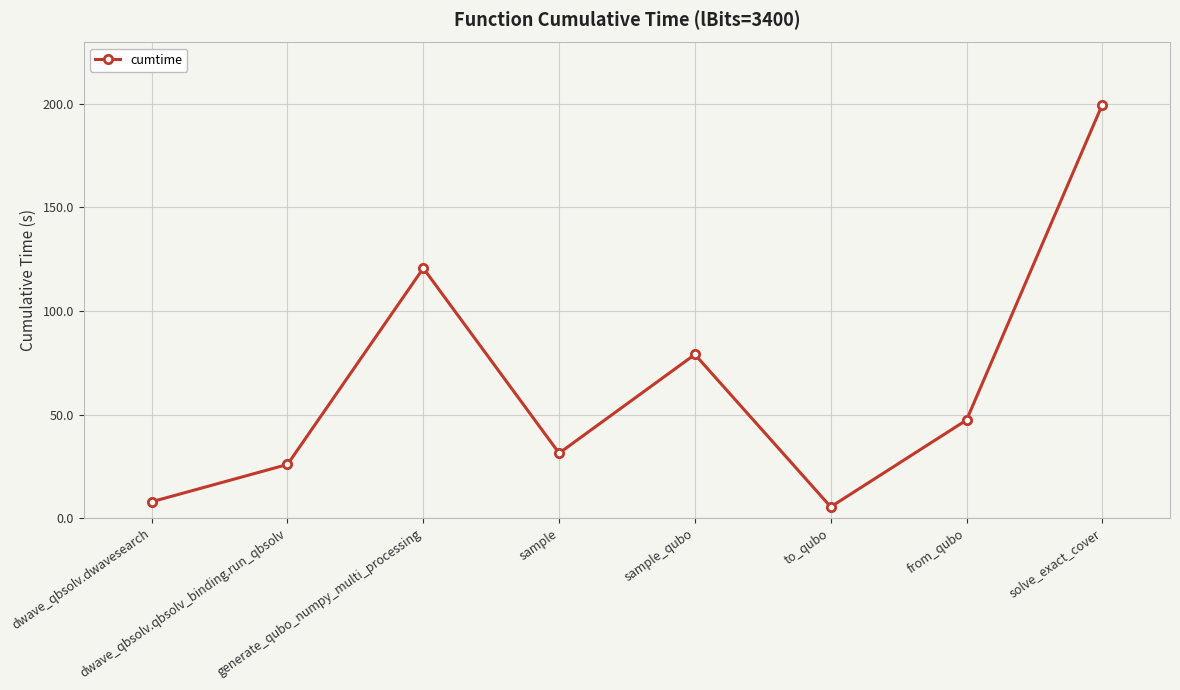

How many points are higher than both their immediate neighbors (excluding endpoints)?

2